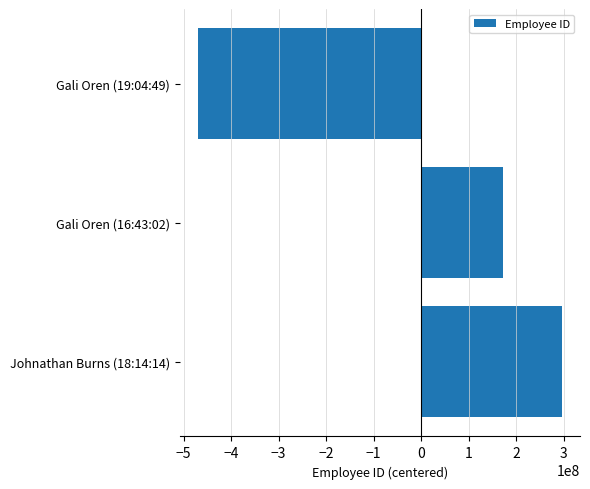

What is the value of the 1st bar from the top?

-469469469